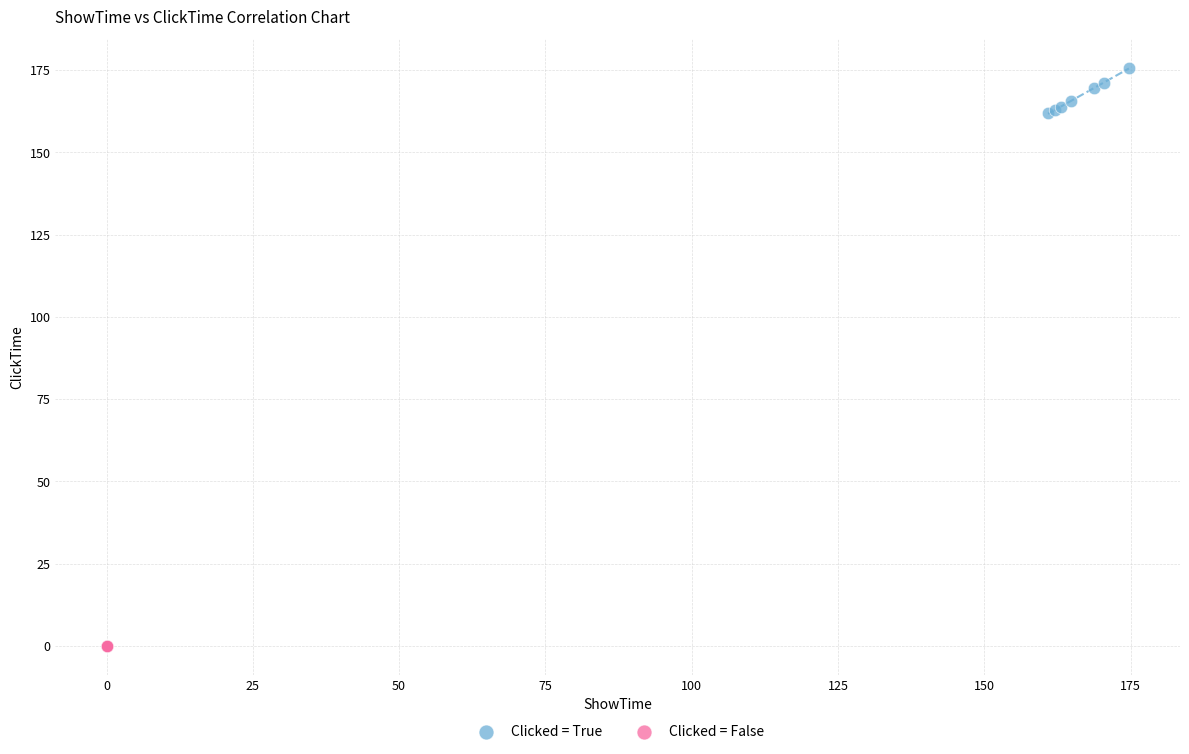

Which series contains the lowest Y value?

Clicked = False